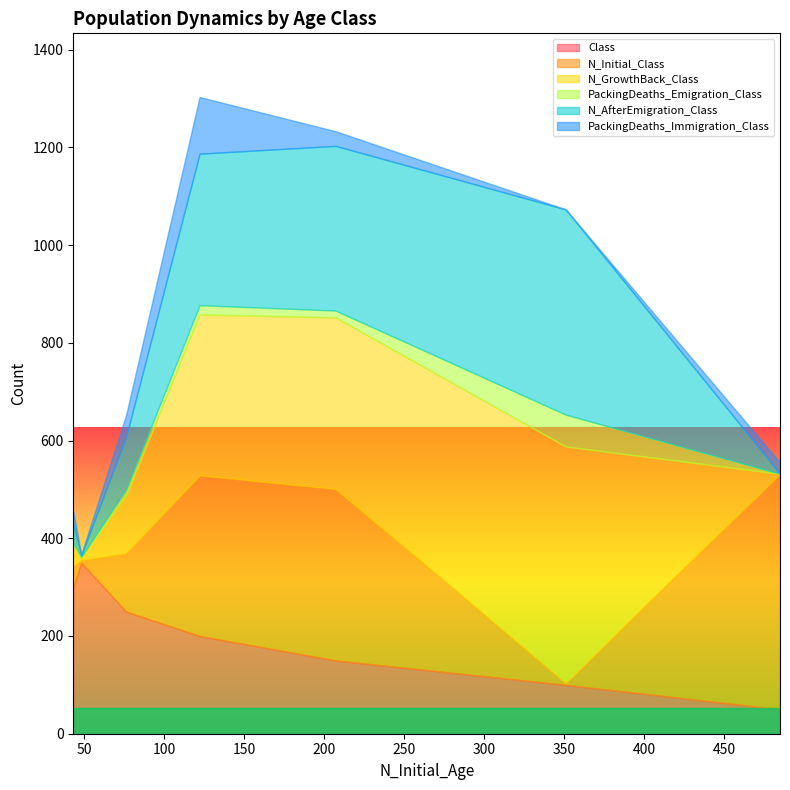

How many interior local valleys does the PackingDeaths_Immigration_Class series have?

1